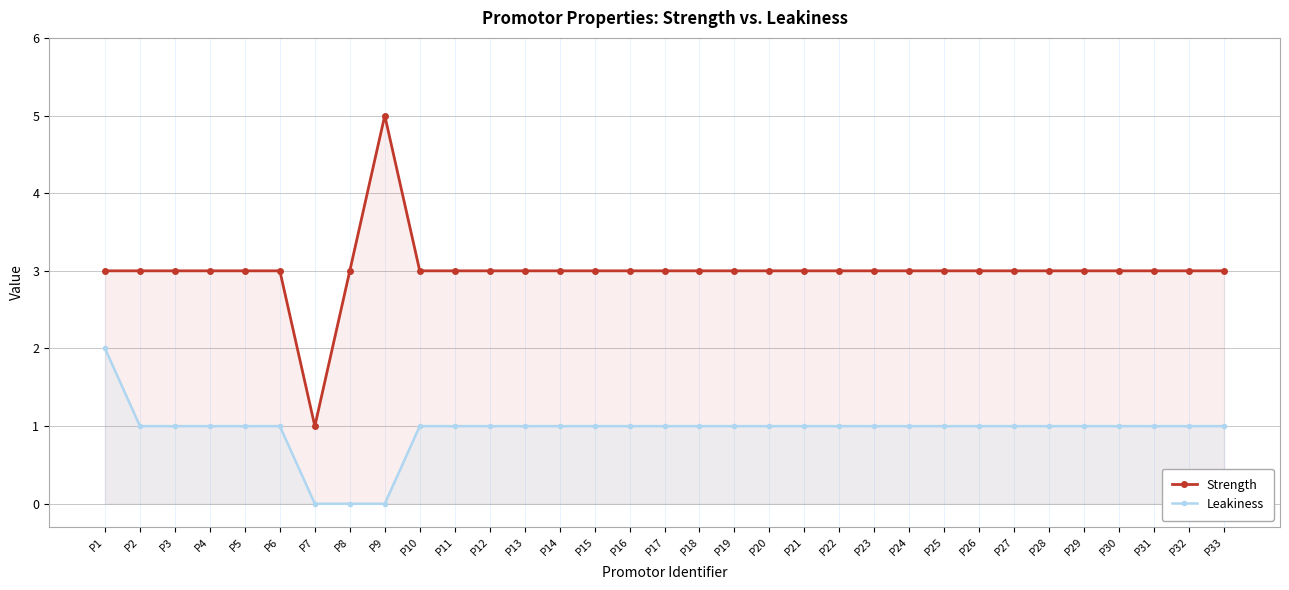

The Strength series shows 1 at P11. True or false?

False